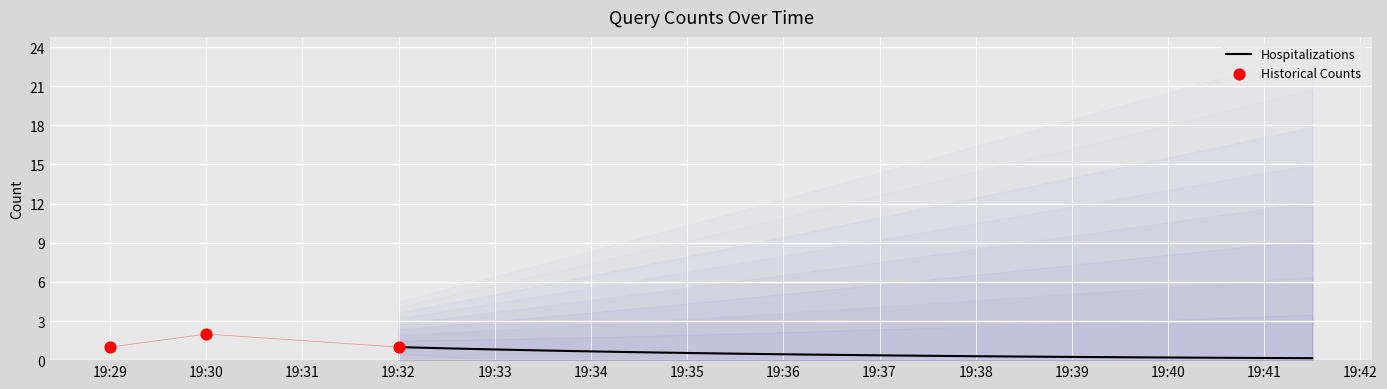

Approximately how many times larger is the value at 19:32 compared to 19:30?

0.5